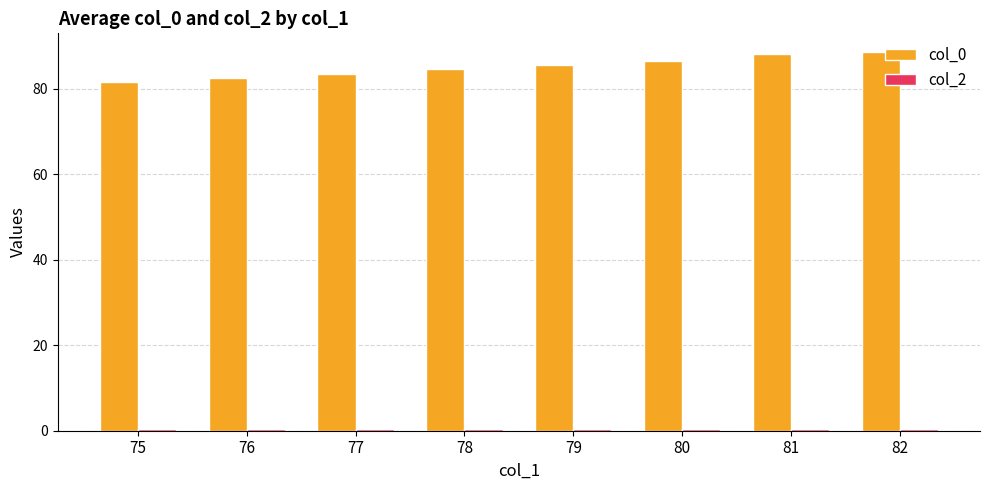

Does the chart contain stacked bars?

No